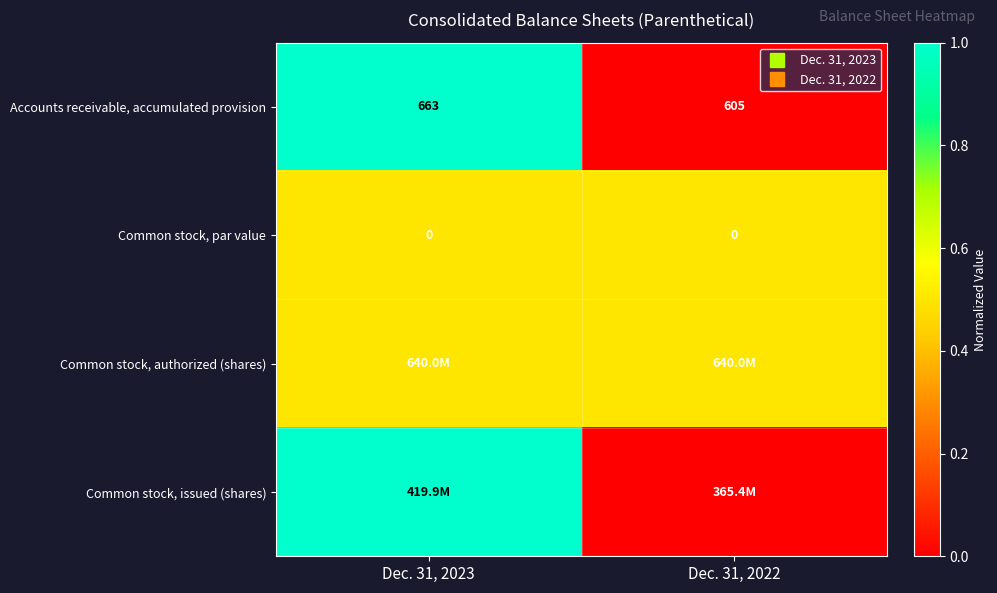

At how many categories does at least one series exceed 0?

2